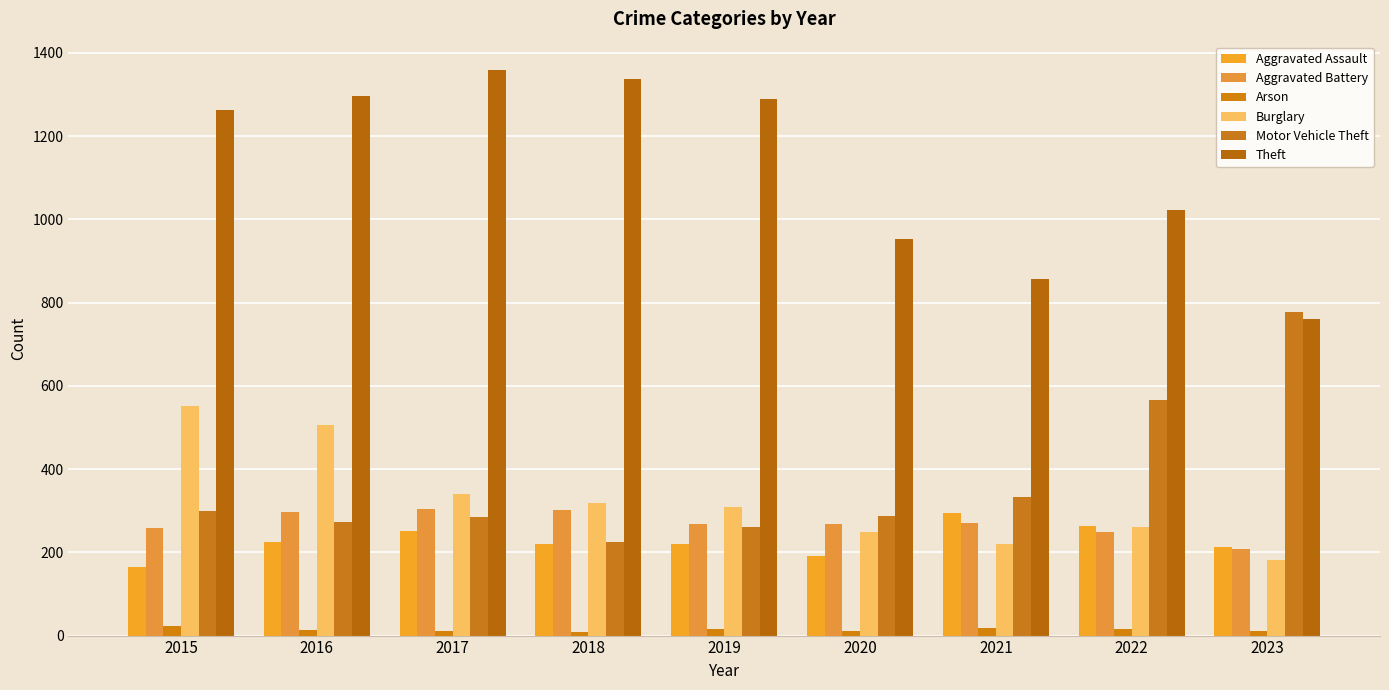

What is the average value of the Aggravated Assault series?

227